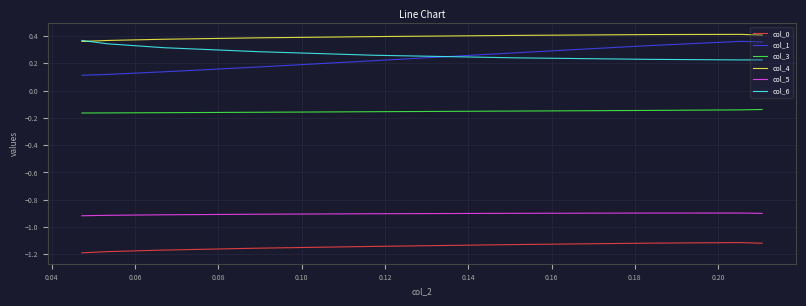

Which has a higher value, 0.12 or 0.16?

0.12